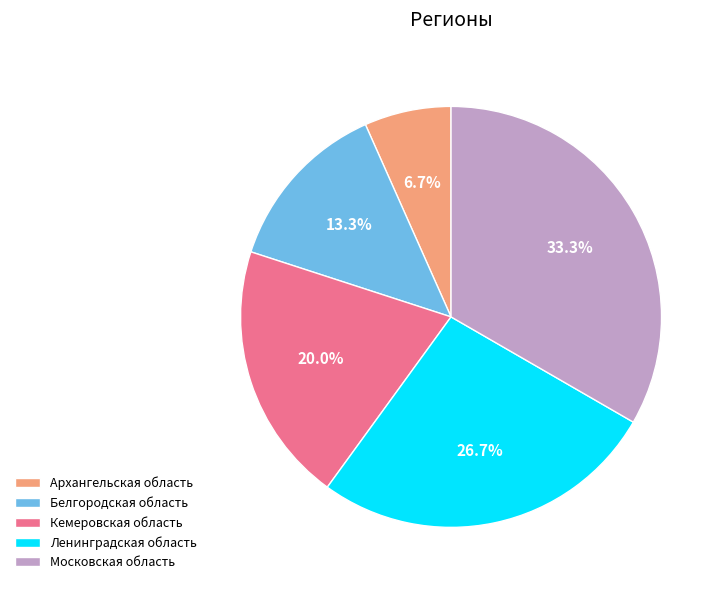

How many segments does this pie chart have?

5